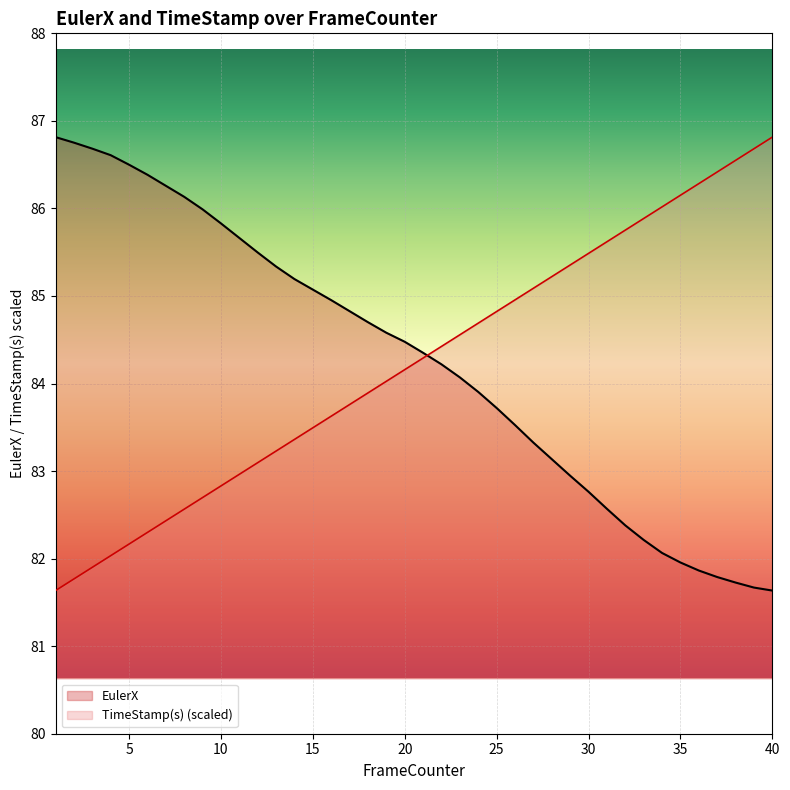

List the labels in order of TimeStamp(s) value, largest first.

40, 39, 38, 37, 36, 35, 34, 33, 32, 31, 30, 29, 28, 27, 26, 25, 24, 23, 22, 21, 20, 19, 18, 17, 16, 15, 14, 13, 12, 11, 10, 9, 8, 7, 6, 5, 4, 3, 2, 1